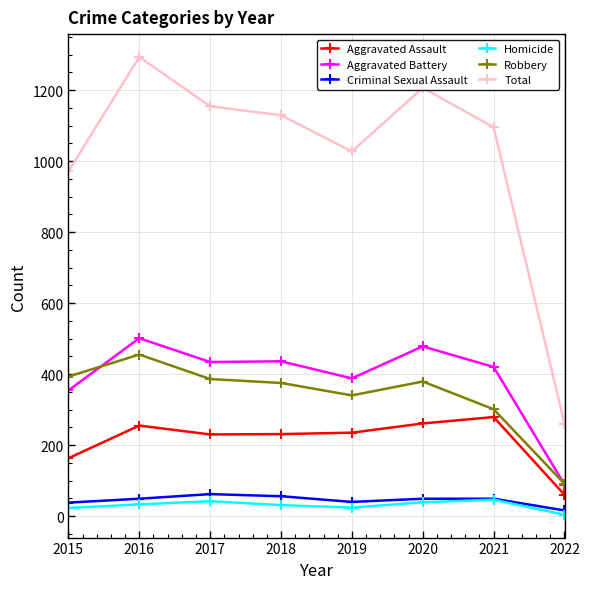

The Criminal Sexual Assault series shows 38 at 2015. True or false?

True